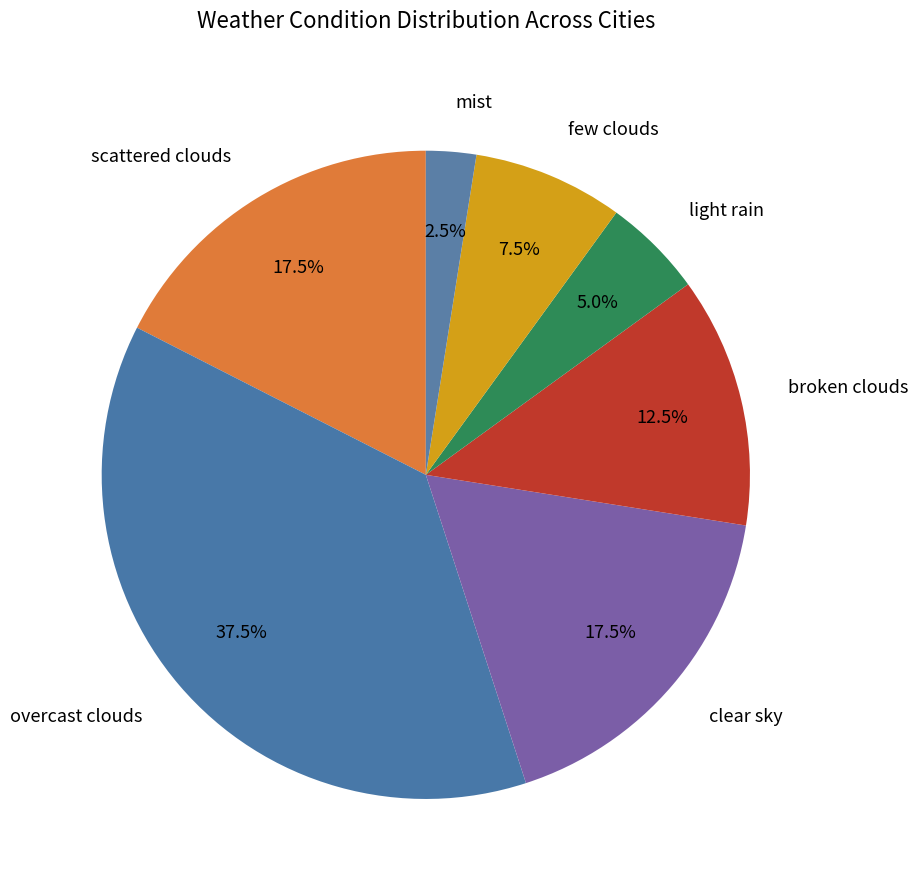

How many slices are in this pie chart?

7